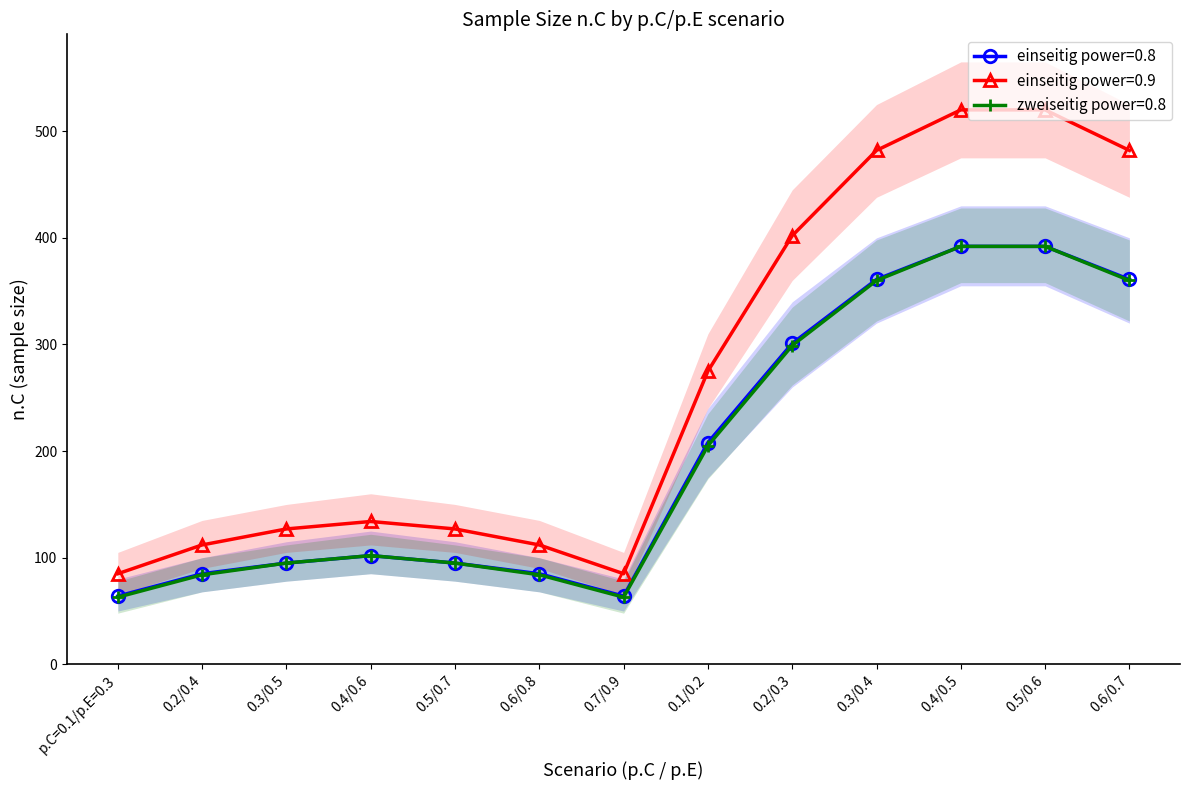

Where does the zweiseitig power=0.8 series first go above 102?

0.1/0.2